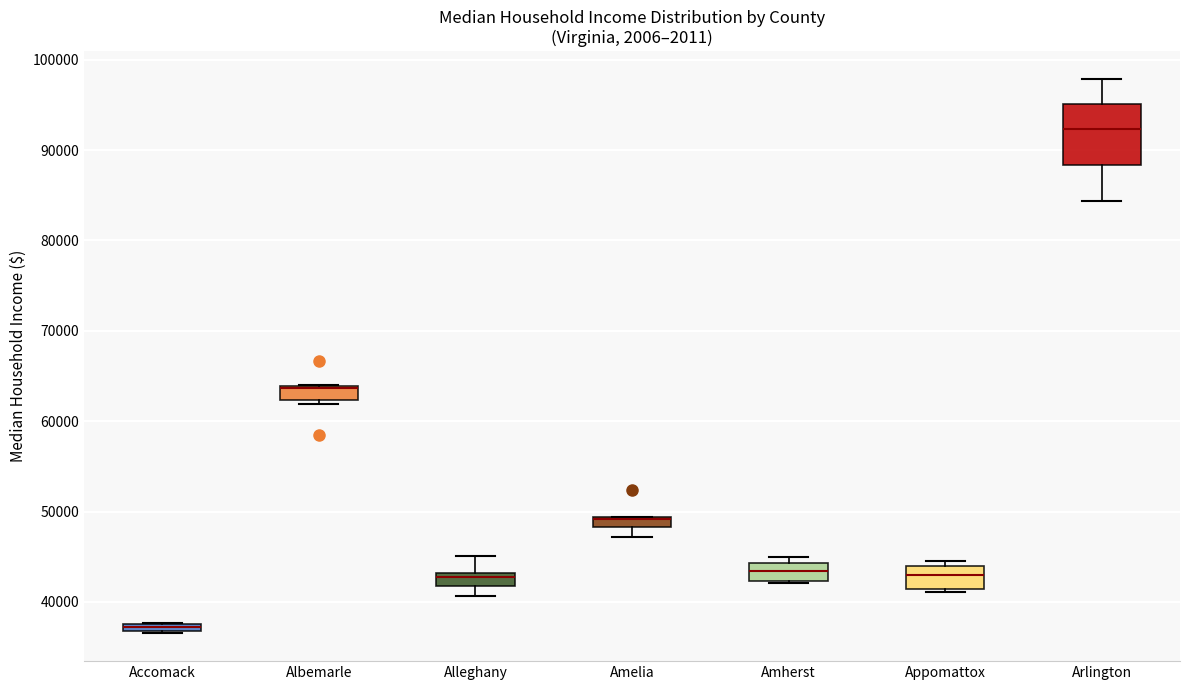

Where is the lower edge of the box for Accomack on the y-axis? The values are not printed on the chart, so give them approximately, as read against the axis.

37000